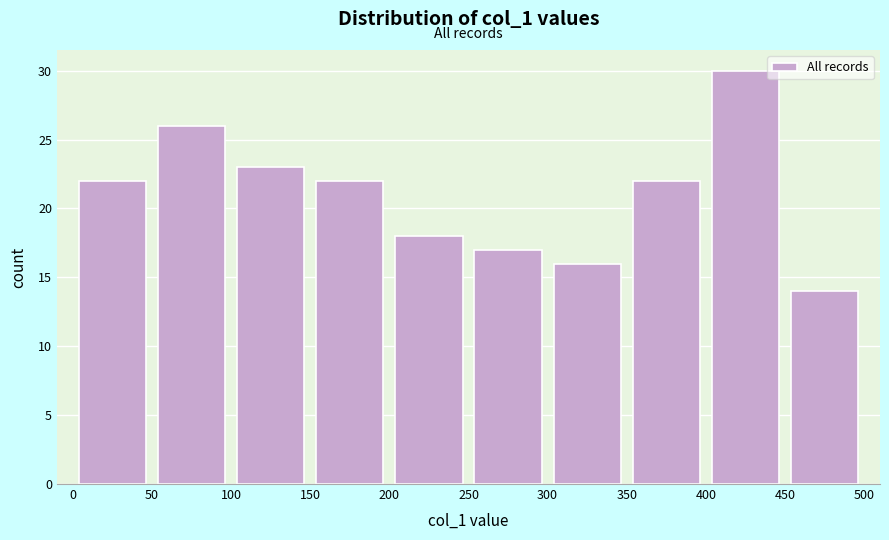

Reading left to right, transcribe this chart: for each bar, give the range it covers on the x-axis and its height. The values are not printed on the chart, so give them approximately, as read against the axis.

0 to 50: 22
50 to 100: 26
100 to 150: 23
150 to 200: 22
200 to 250: 18
250 to 300: 17
300 to 350: 16
350 to 400: 22
400 to 450: 30
450 to 500: 14